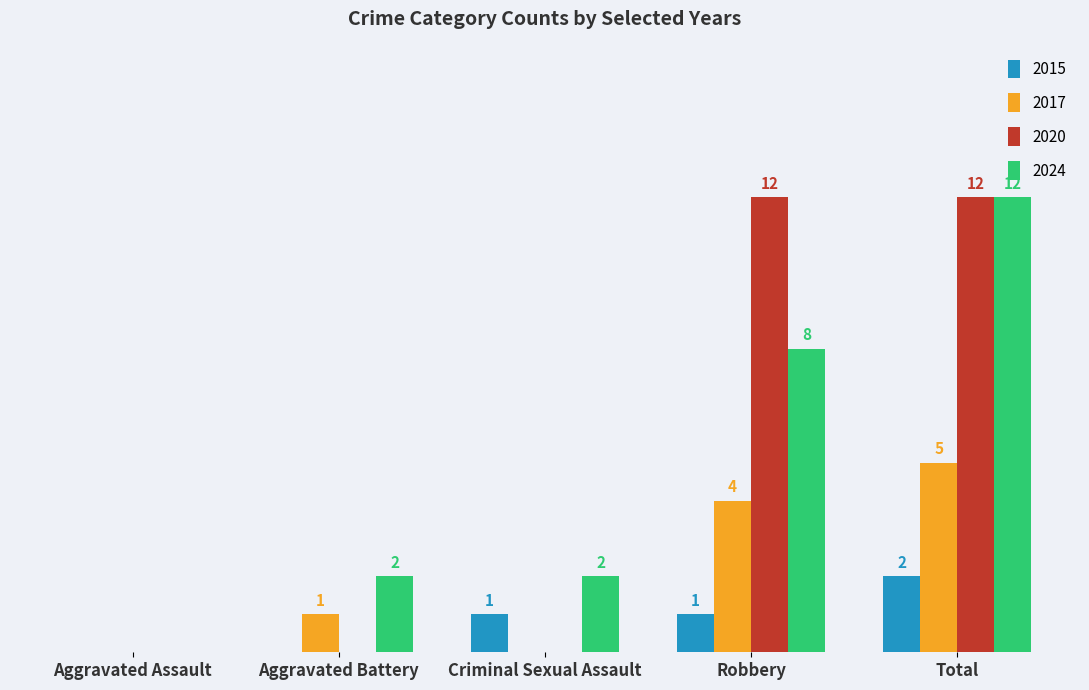

Is the value of 2020 at Aggravated Assault greater than the value of 2024 at Aggravated Battery?

No